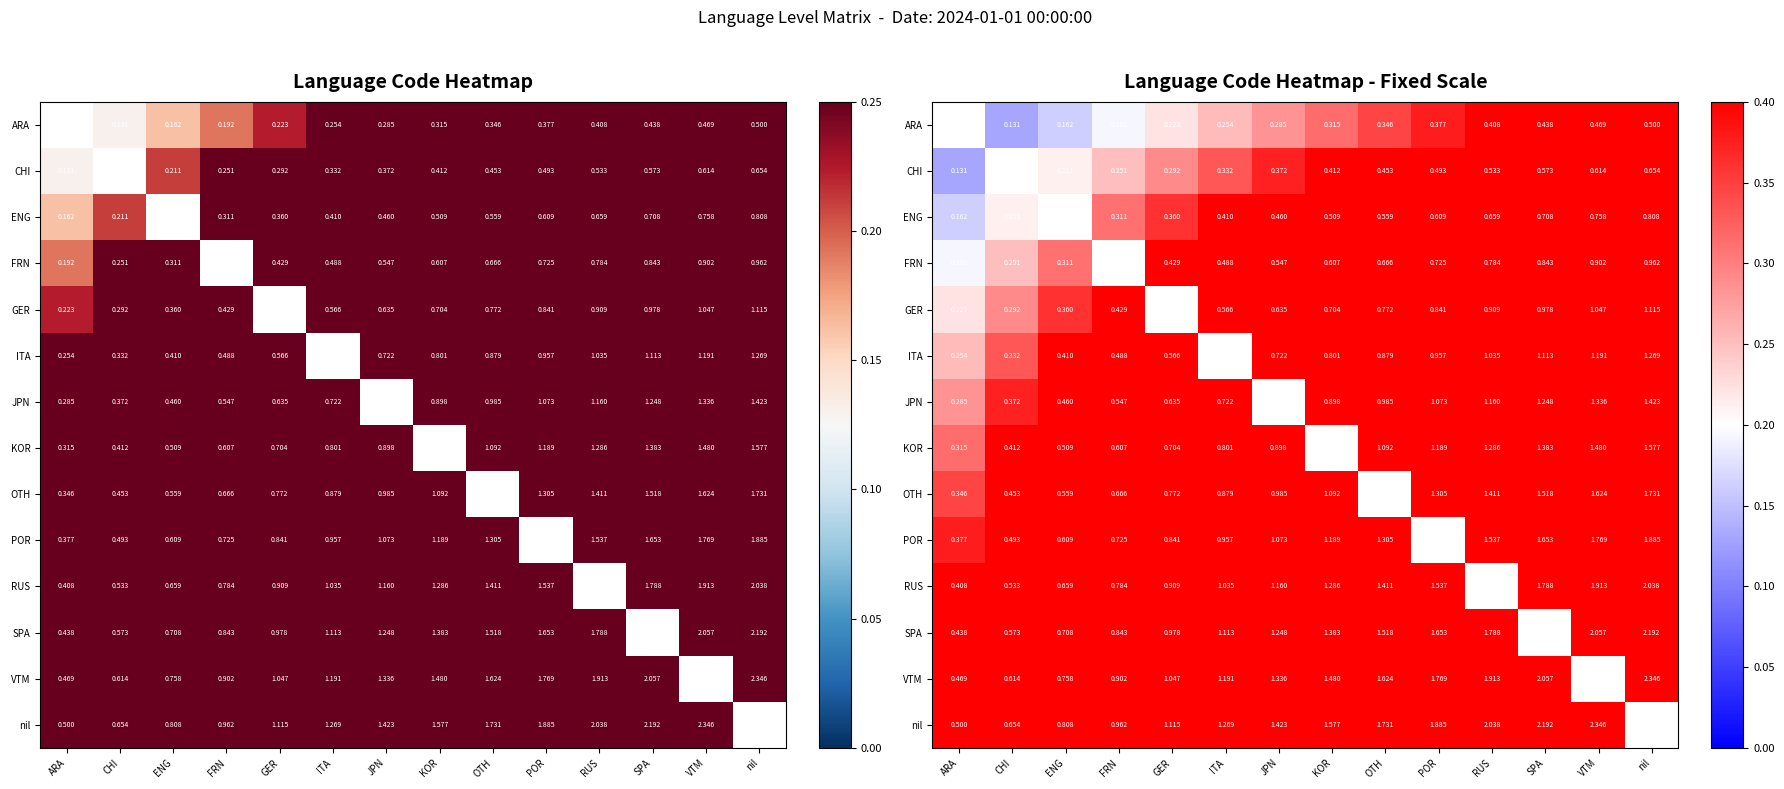

Which has a higher value, GER or CHI?

GER